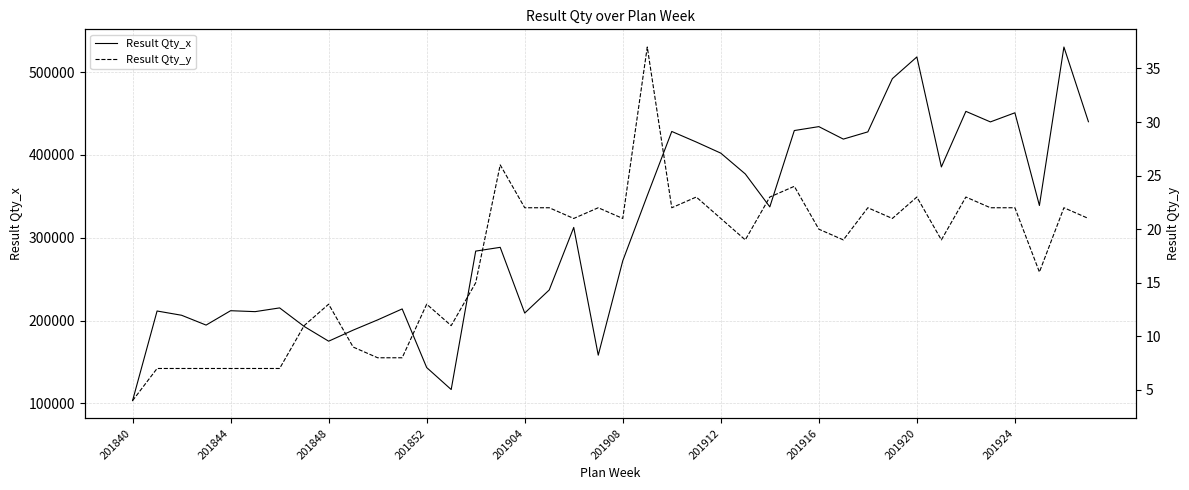

At which label does Result Qty_x reach its minimum?

201840